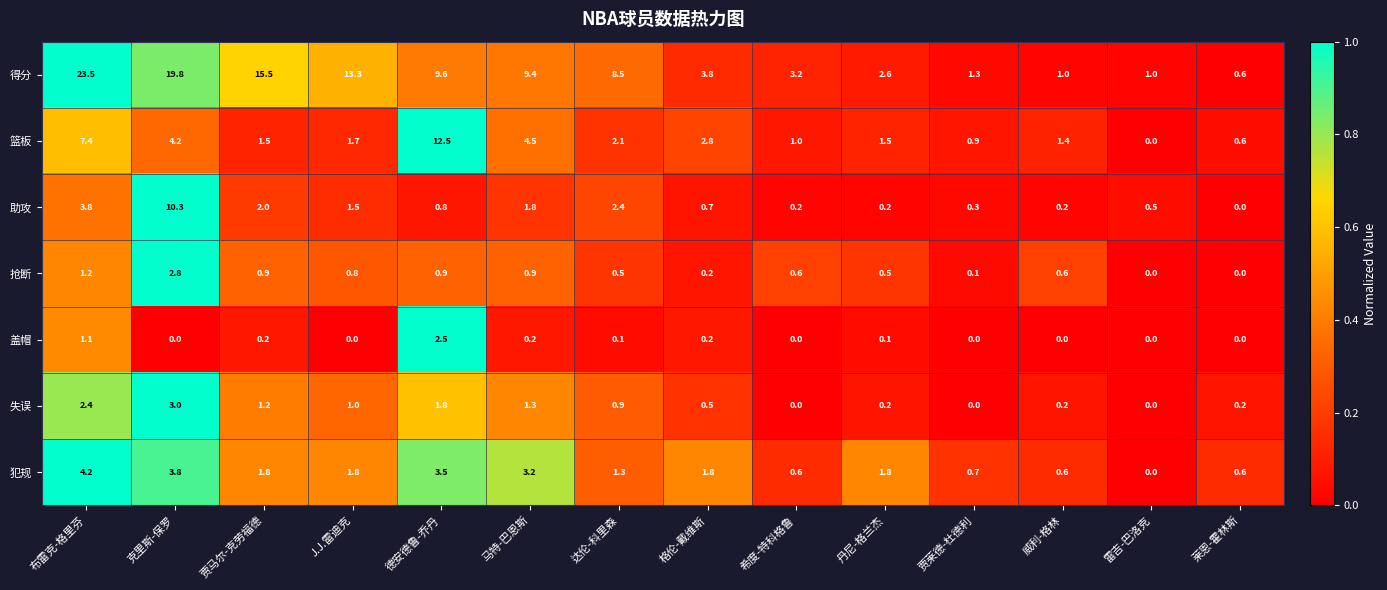

At which category is the sum across all series the highest?

克里斯-保罗